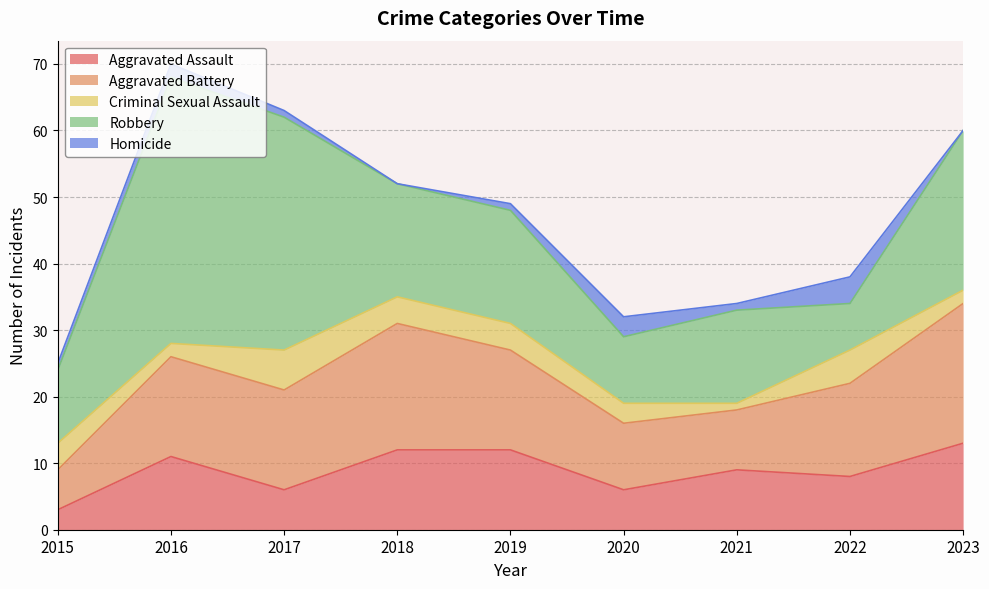

True or false: Robbery and Criminal Sexual Assault cross at least once.

False